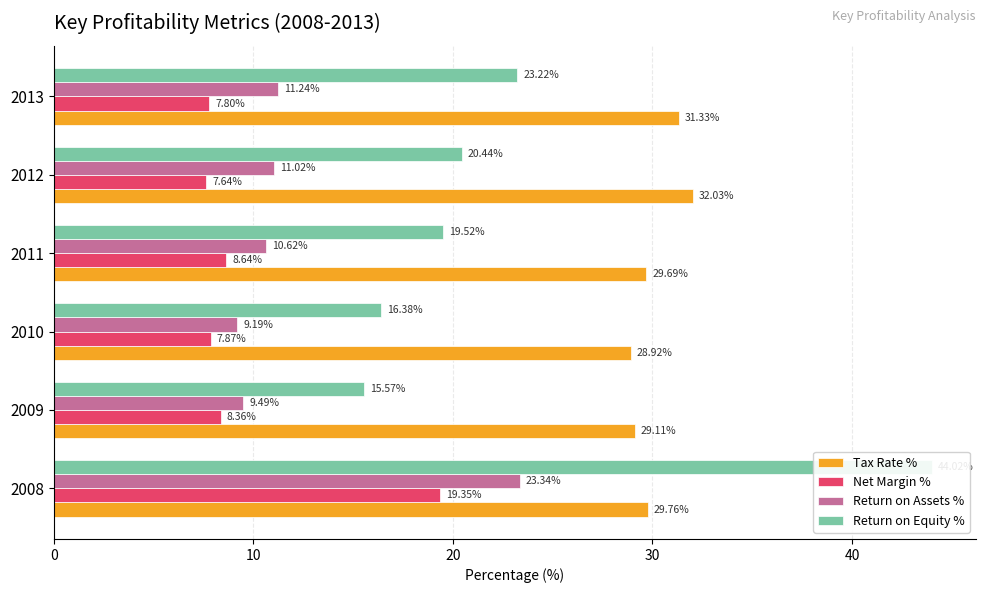

The value of Return on Assets % at 2009 is 14.4. True or false?

False